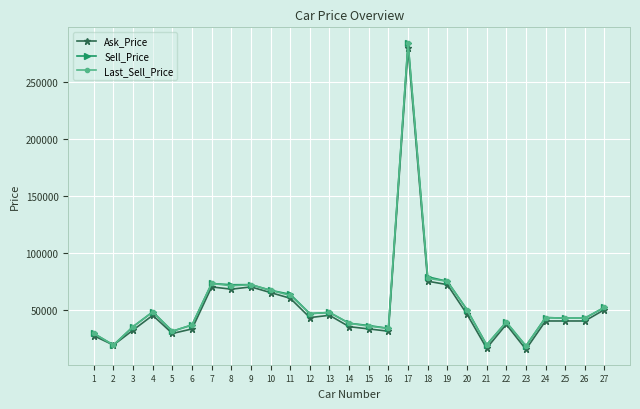

How many lines are shown in the chart?

3